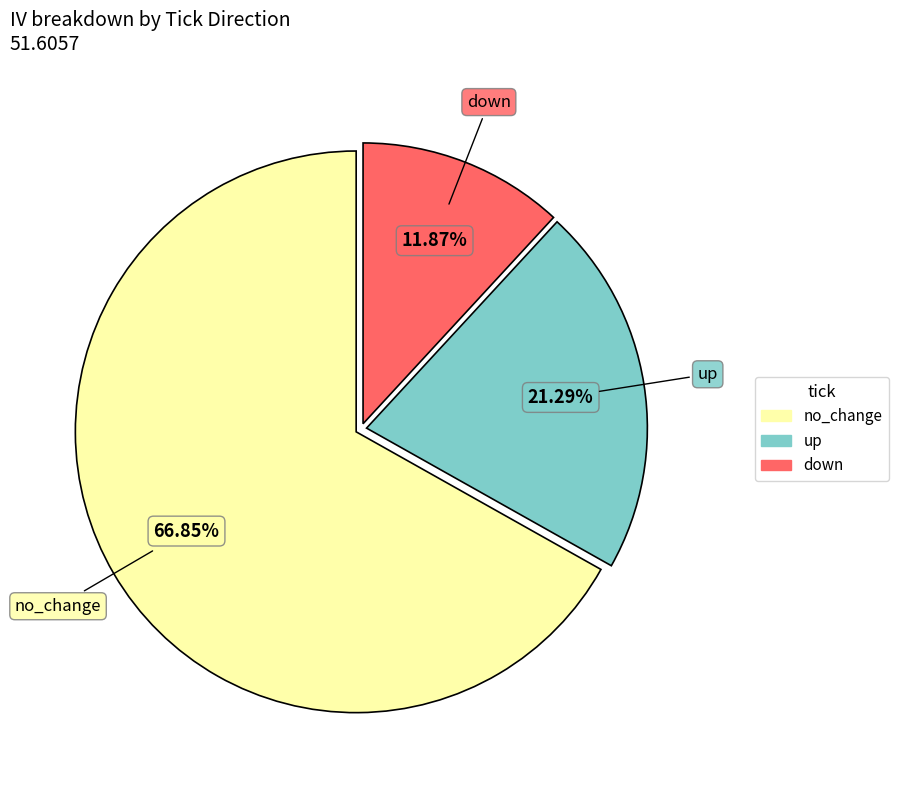

Does any single category account for the majority?

Yes